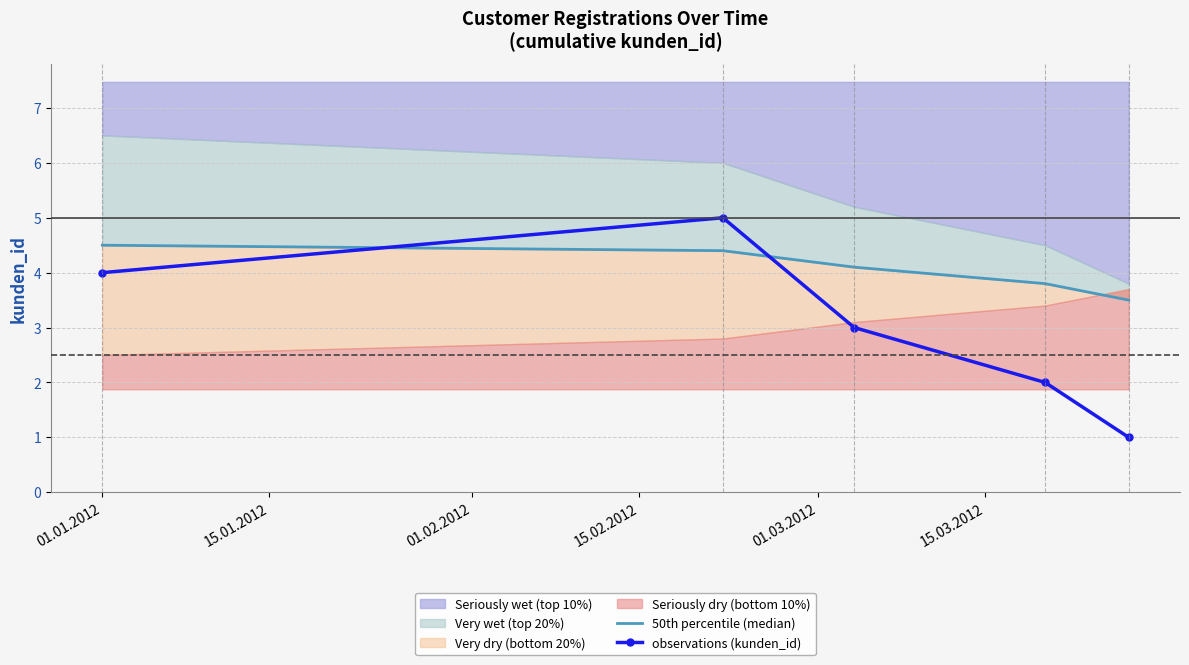

Reading left to right, what are all the values shown in this chart?

50th percentile (median): 4.5	4.4	4.1	3.8	3.5
observations (kunden_id): 4.0	5.0	3.0	2.0	1.0